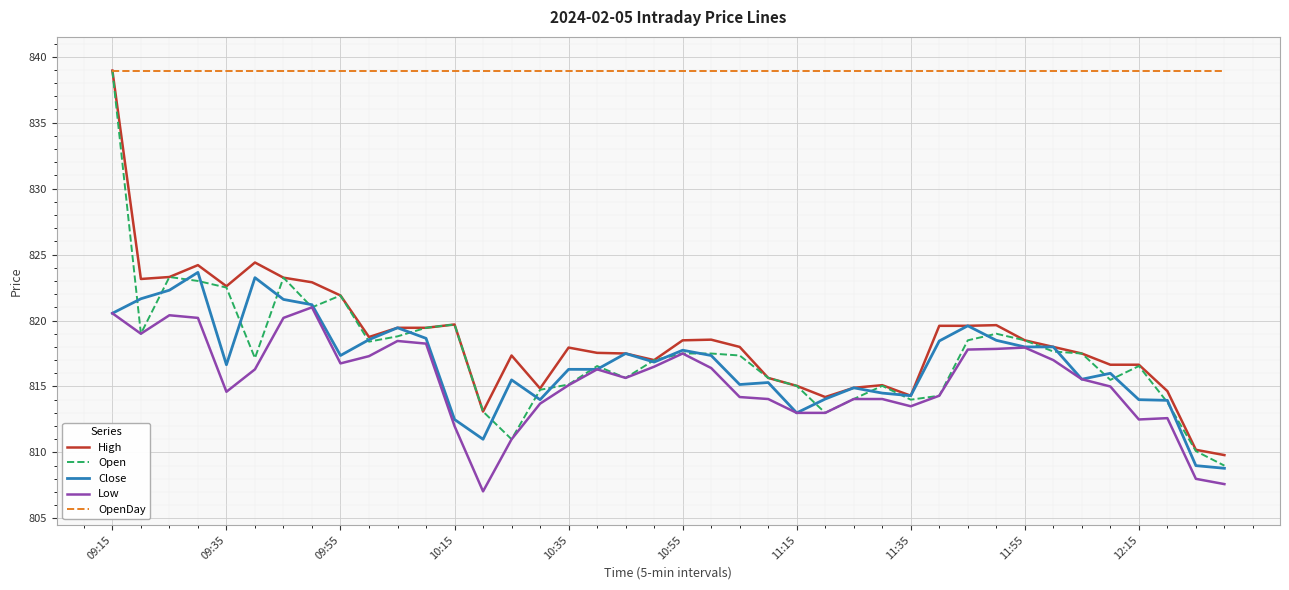

Is this an area chart (filled region under the line)?

No